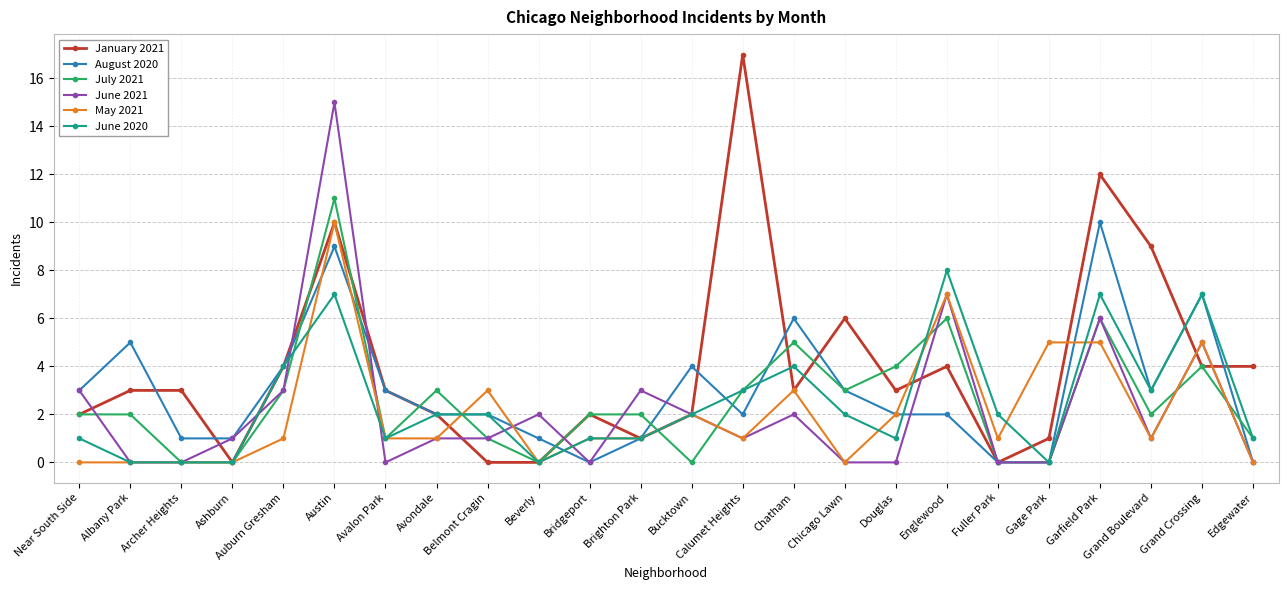

Between which two adjacent categories do June 2021 and January 2021 first intersect?

Near South Side and Albany Park